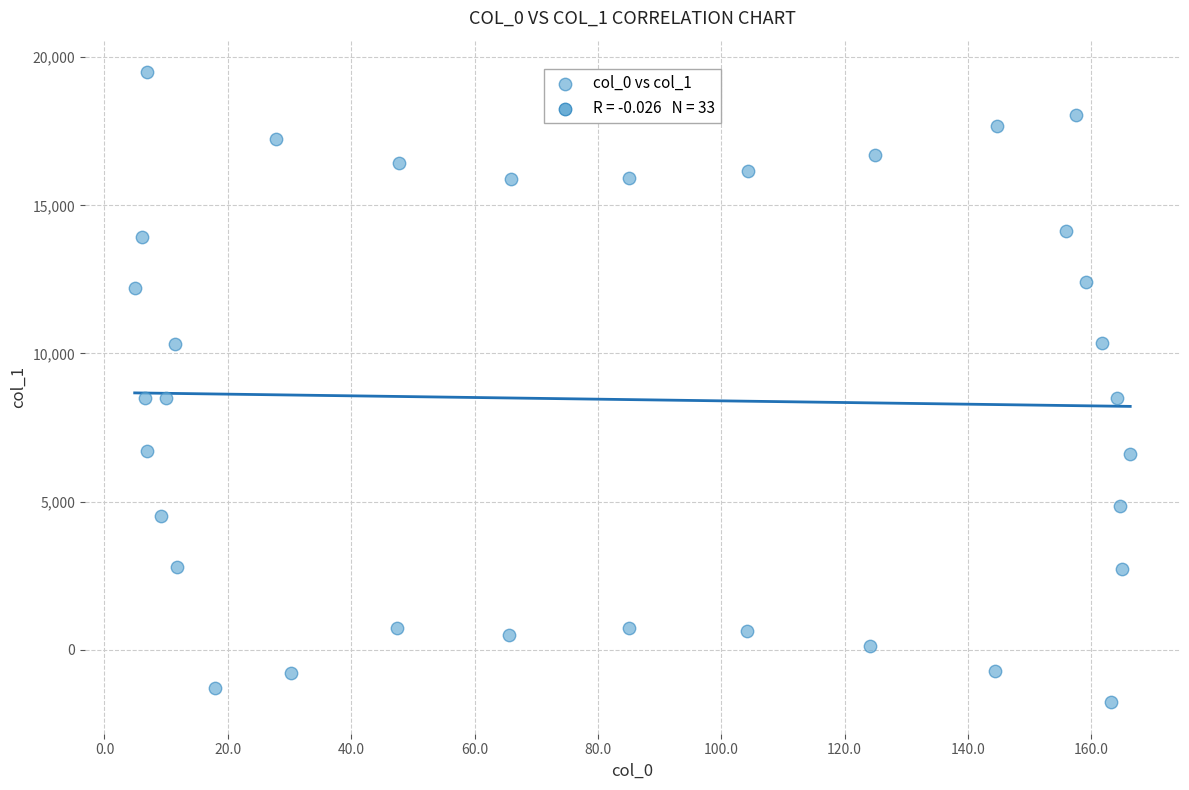

What is the range of Y values (max minus min)?

21270.5